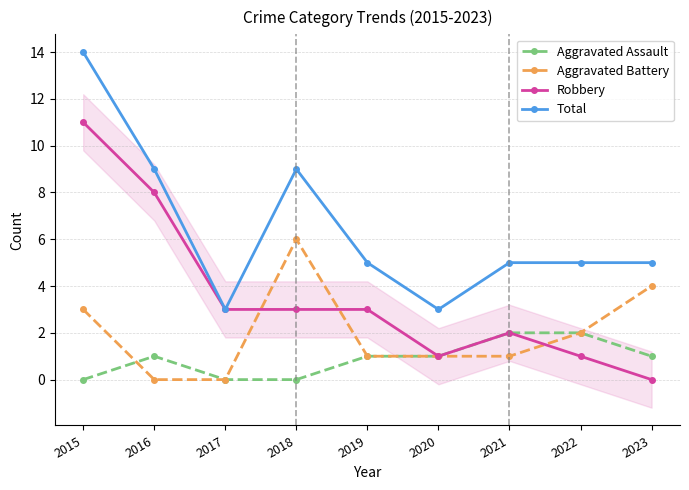

What is the difference between the Robbery values at 2018 and 2020?

2